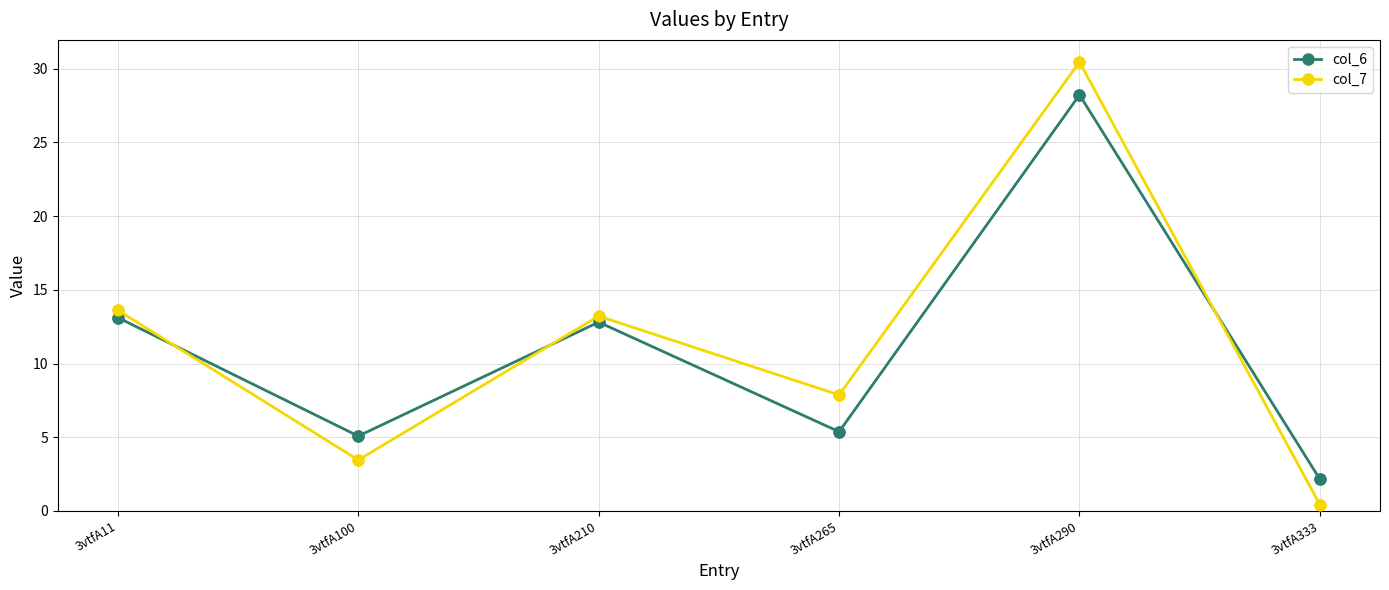

Is the value of col_7 at 3vtfA333 greater than the value of col_6 at 3vtfA100?

No